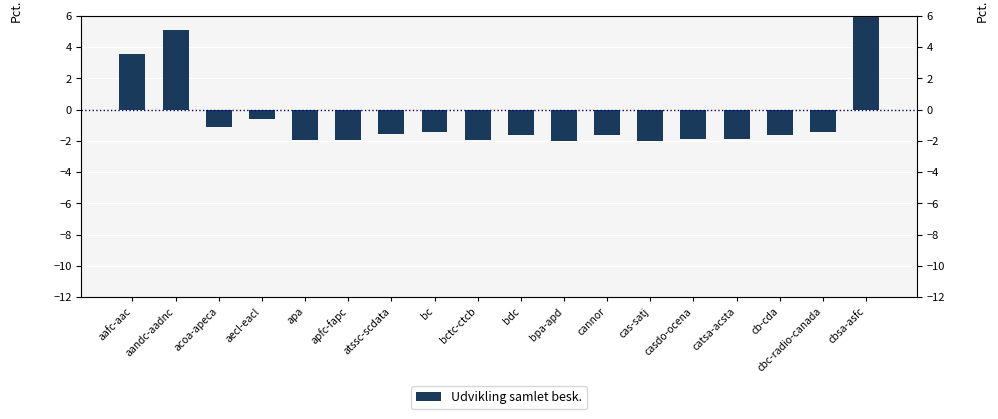

What is the change in value from bc to cbsa-asfc?

+17.6